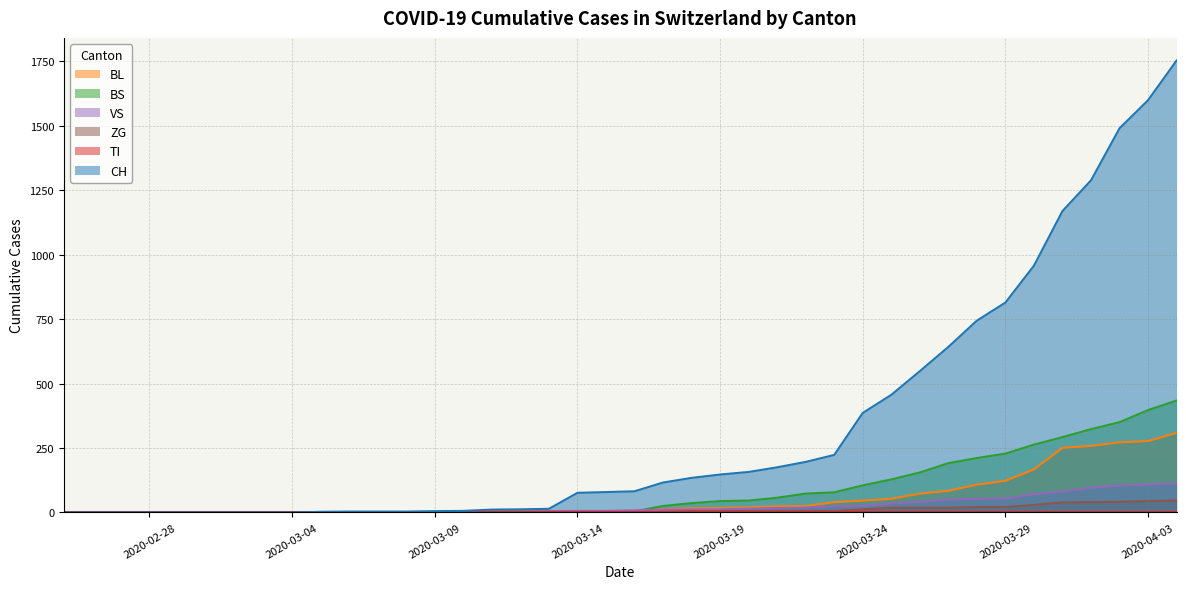

What position from the right is 2020-03-17?

19